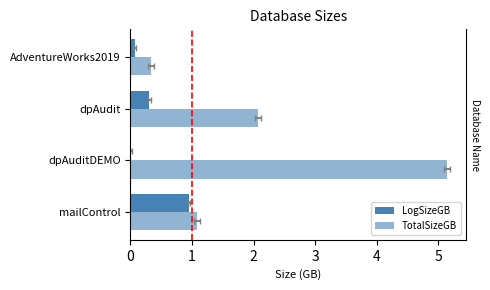

What is the sum of all TotalSizeGB values?

8.6